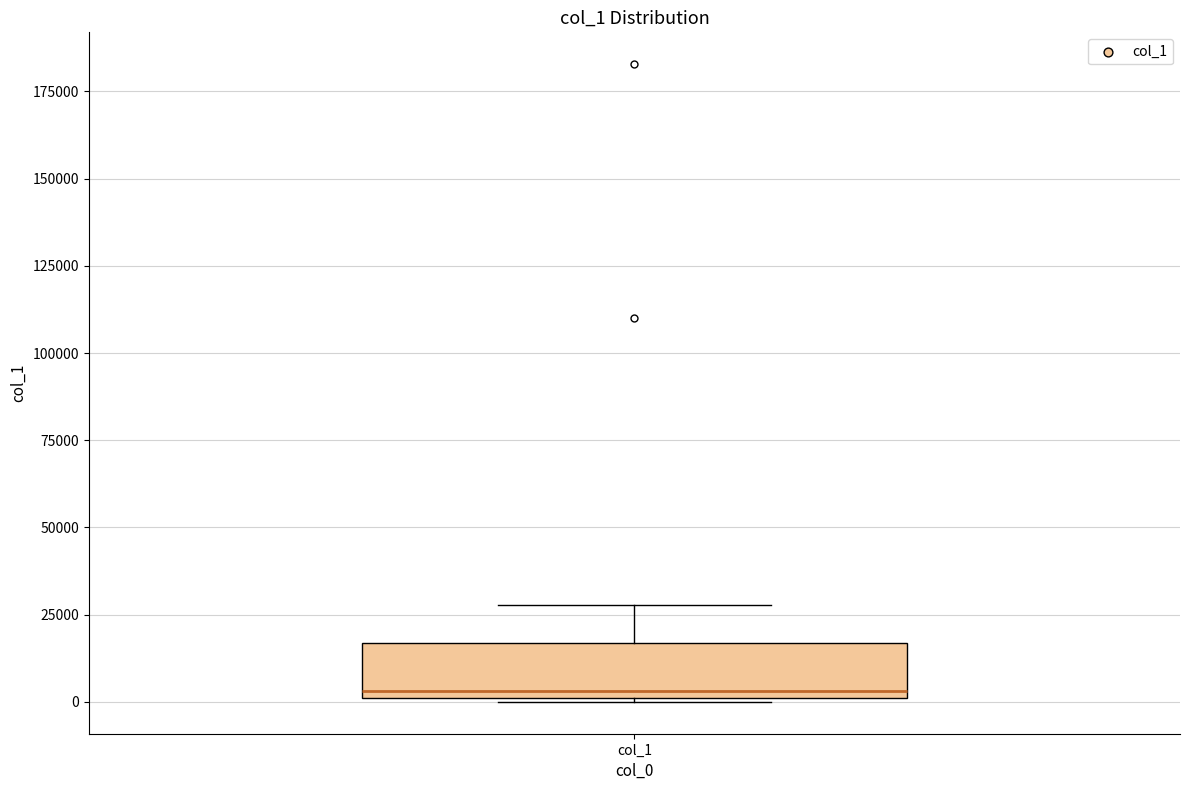

Transcribe this box plot: give where the median line is, the range the box spans, and where the two whiskers end, as read against the y-axis. The values are not printed on the chart, so give them approximately, as read against the axis.

median 5000, box 0 to 15000, whiskers 0 to 30000